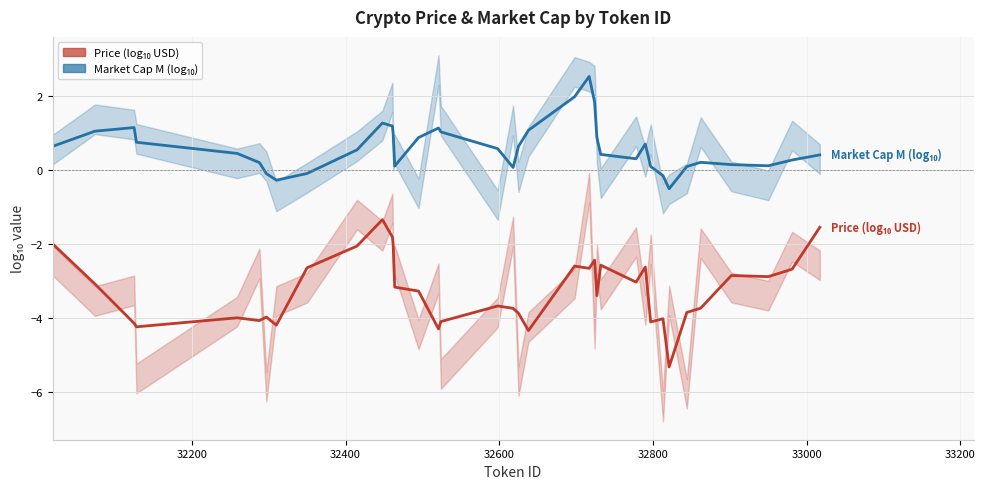

True or false: Price (log₁₀ USD) and Market Cap M (log₁₀) intersect in this chart.

False